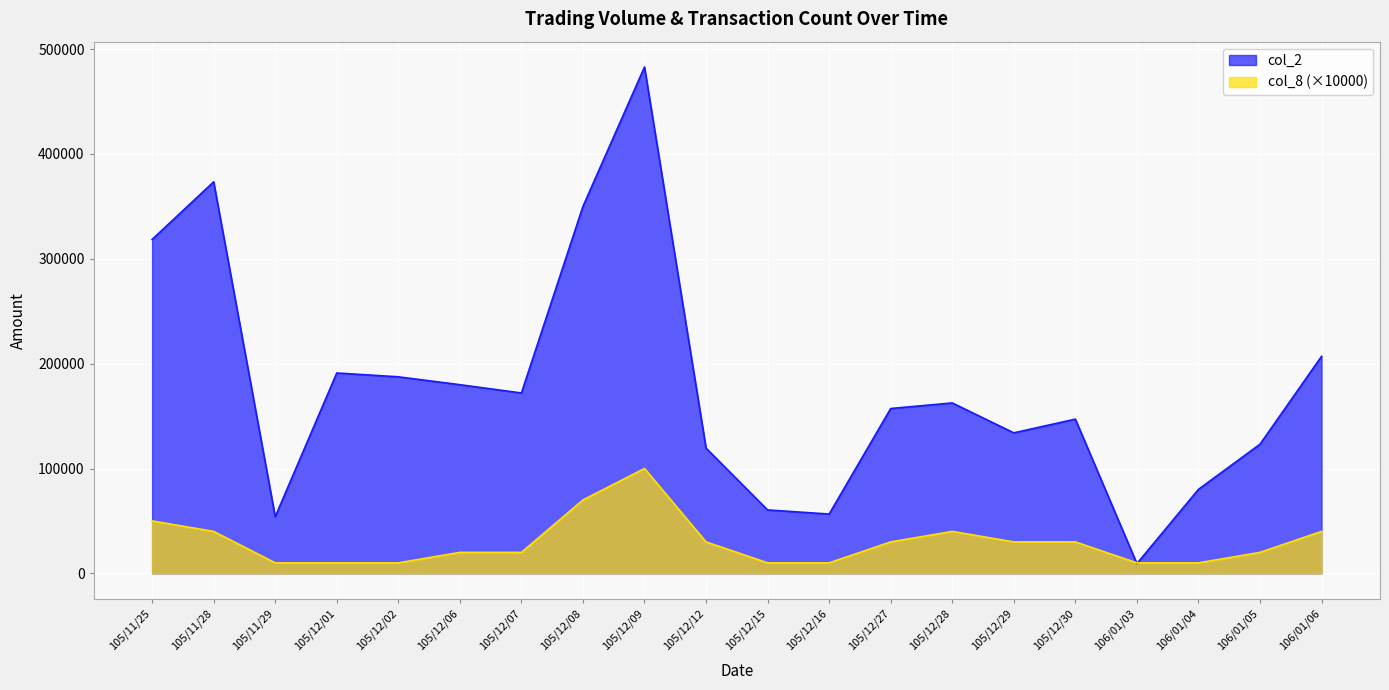

Does the chart display data point markers on the line(s)?

No